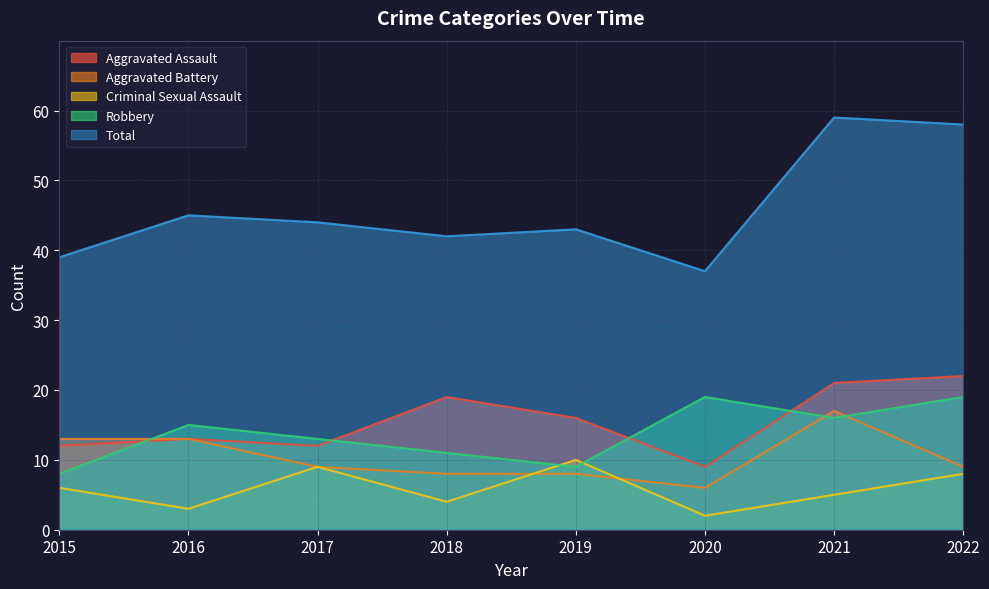

Reading left to right, transcribe all the data shown in this chart.

Aggravated Assault: 2015=12	2016=13	2017=12	2018=19	2019=16	2020=9	2021=21	2022=22
Aggravated Battery: 2015=13	2016=13	2017=9	2018=8	2019=8	2020=6	2021=17	2022=9
Criminal Sexual Assault: 2015=6	2016=3	2017=9	2018=4	2019=10	2020=2	2021=5	2022=8
Robbery: 2015=8	2016=15	2017=13	2018=11	2019=9	2020=19	2021=16	2022=19
Total: 2015=39	2016=45	2017=44	2018=42	2019=43	2020=37	2021=59	2022=58